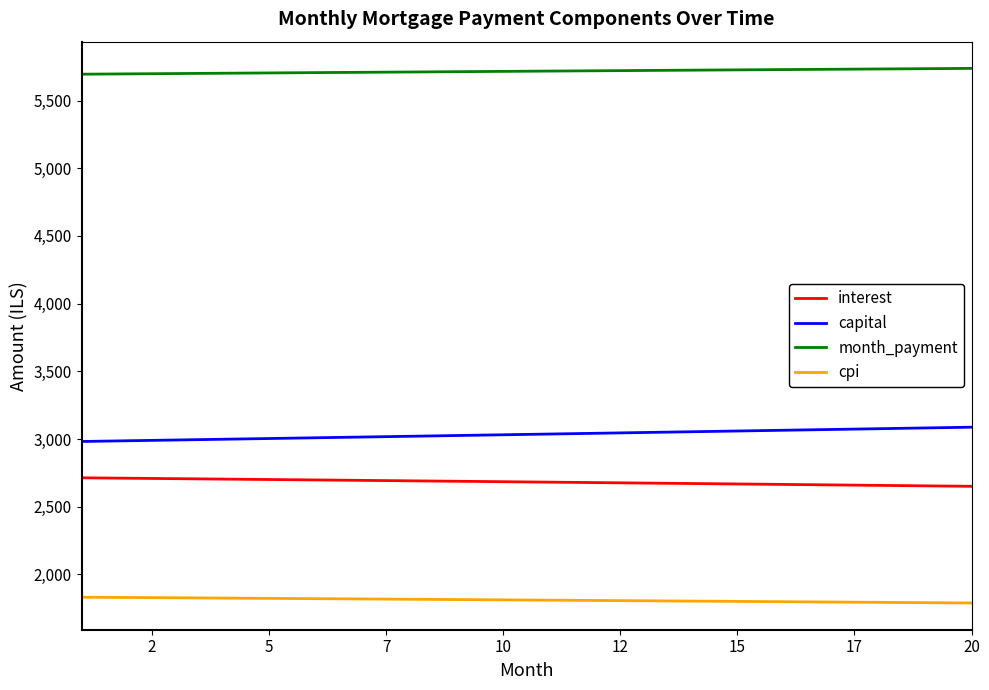

List the series in order of their peak value, highest first.

month_payment, capital, interest, cpi